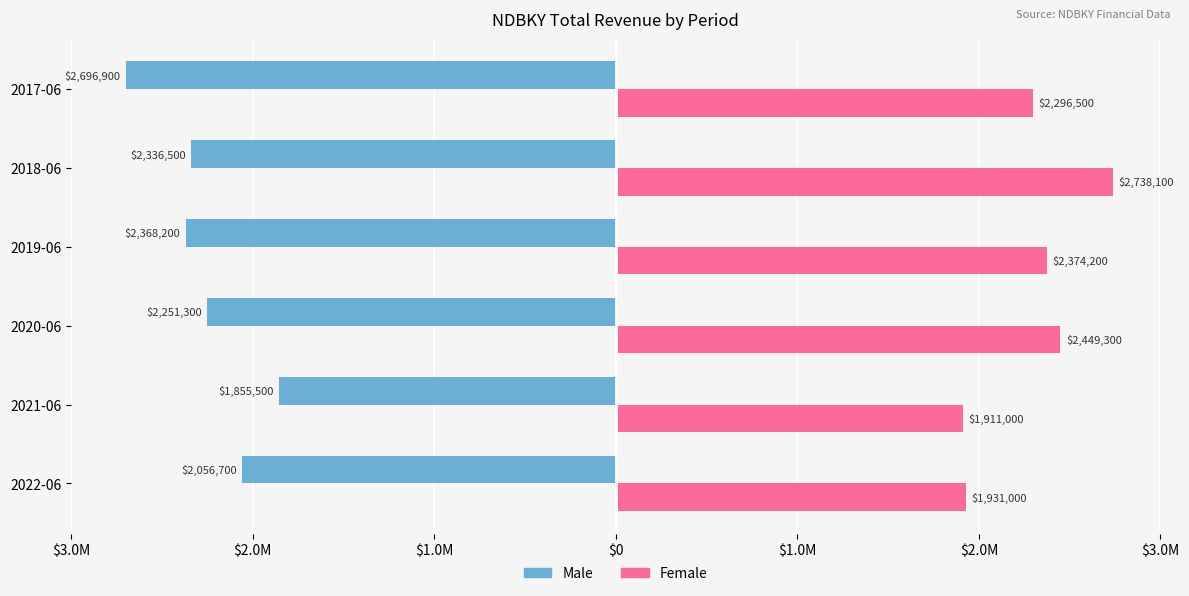

What are all the series names shown in the legend?

Male, Female